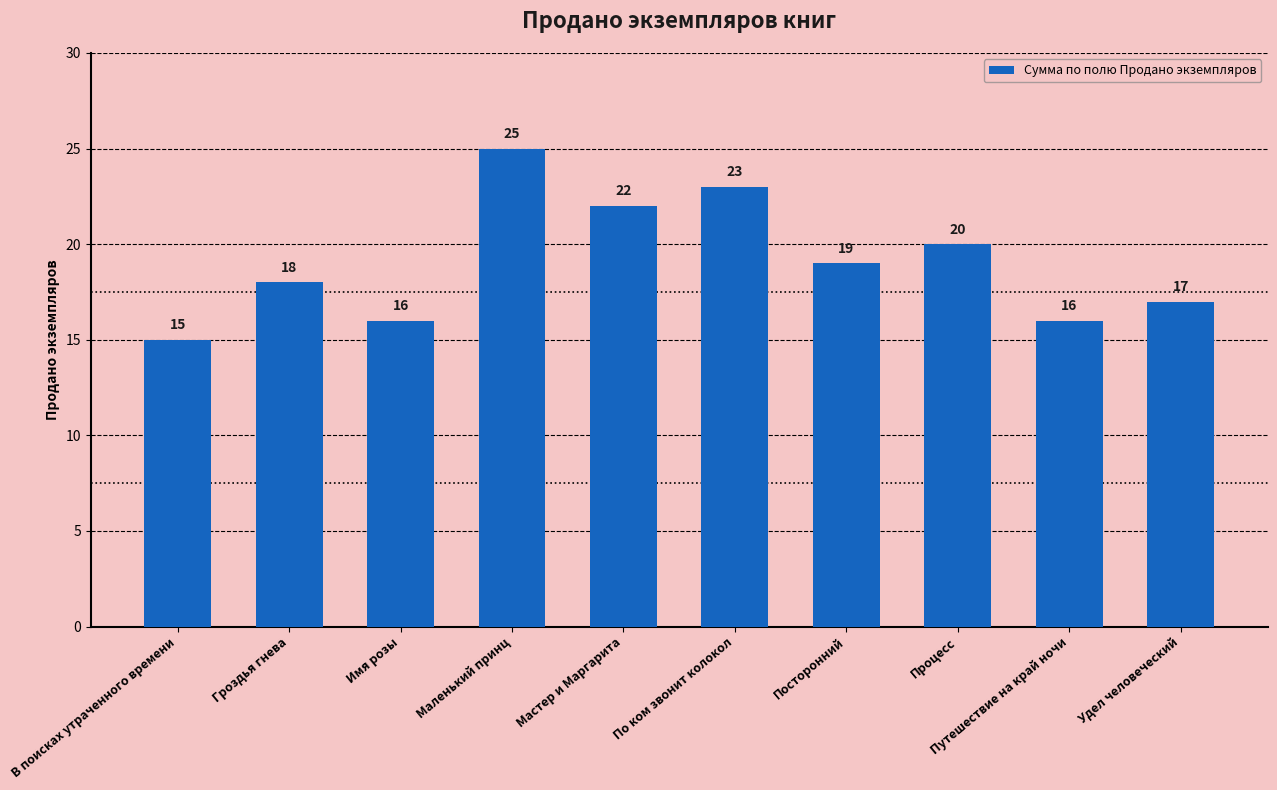

What is the difference between the values at Гроздья гнева and Мастер и Маргарита?

4